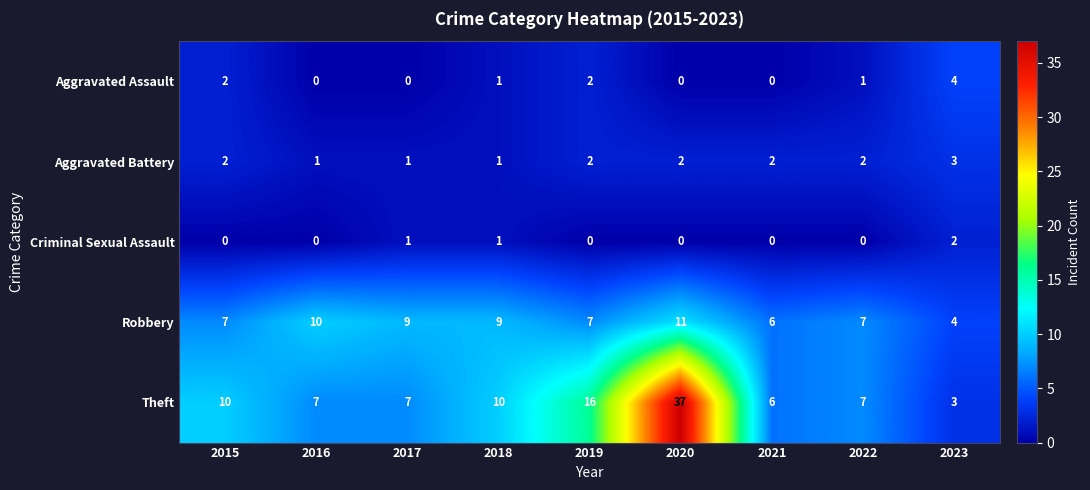

At how many categories does at least one series exceed 15?

2